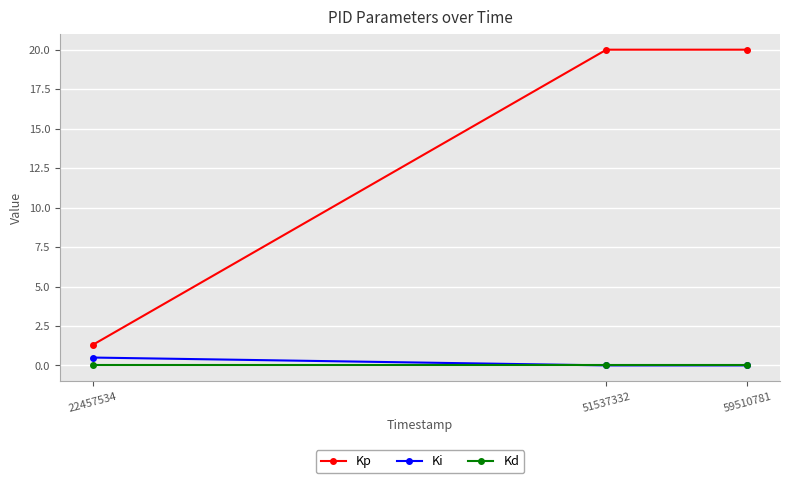

Which series has the largest total across all categories?

Kp